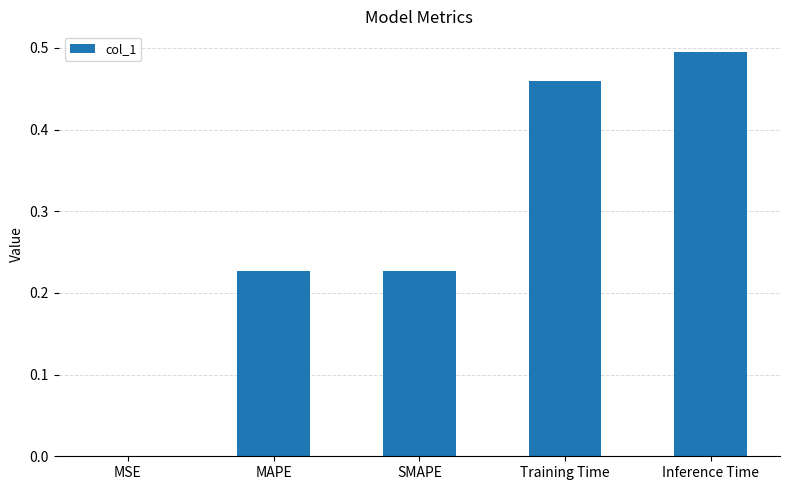

What is the sum of all values?

1.4